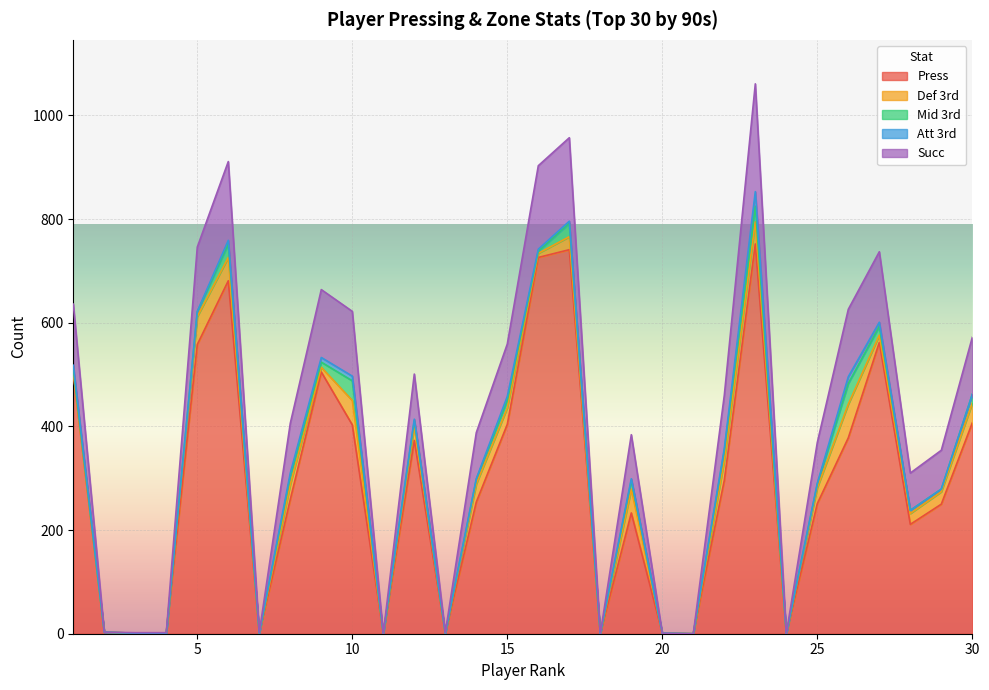

Is it true that Press equals 658 at 1?

False